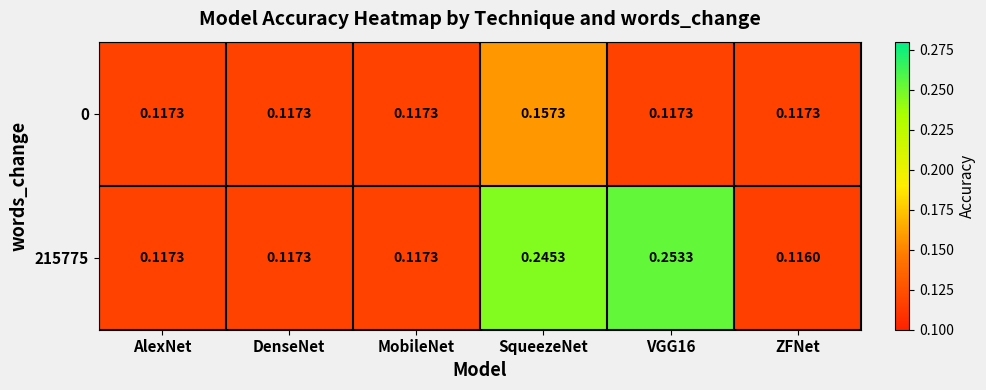

List the series in order of their overall mean, lowest first.

0, 215775